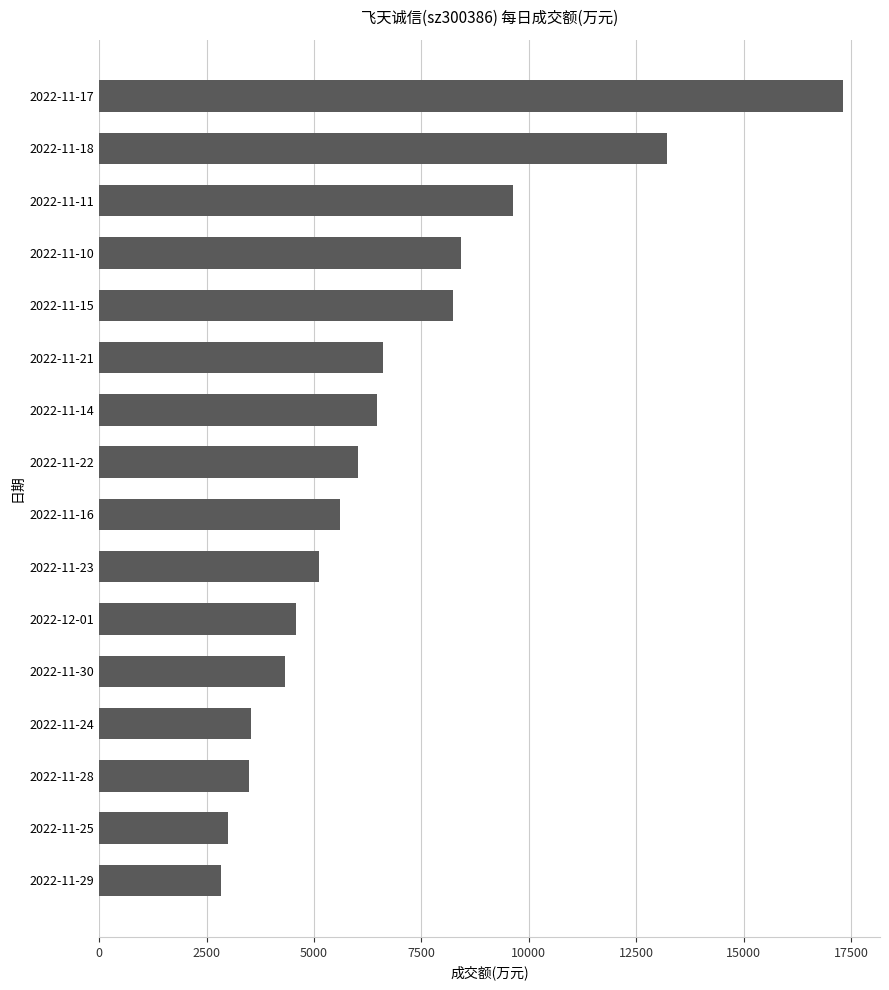

What is the maximum value shown in the chart?

17312